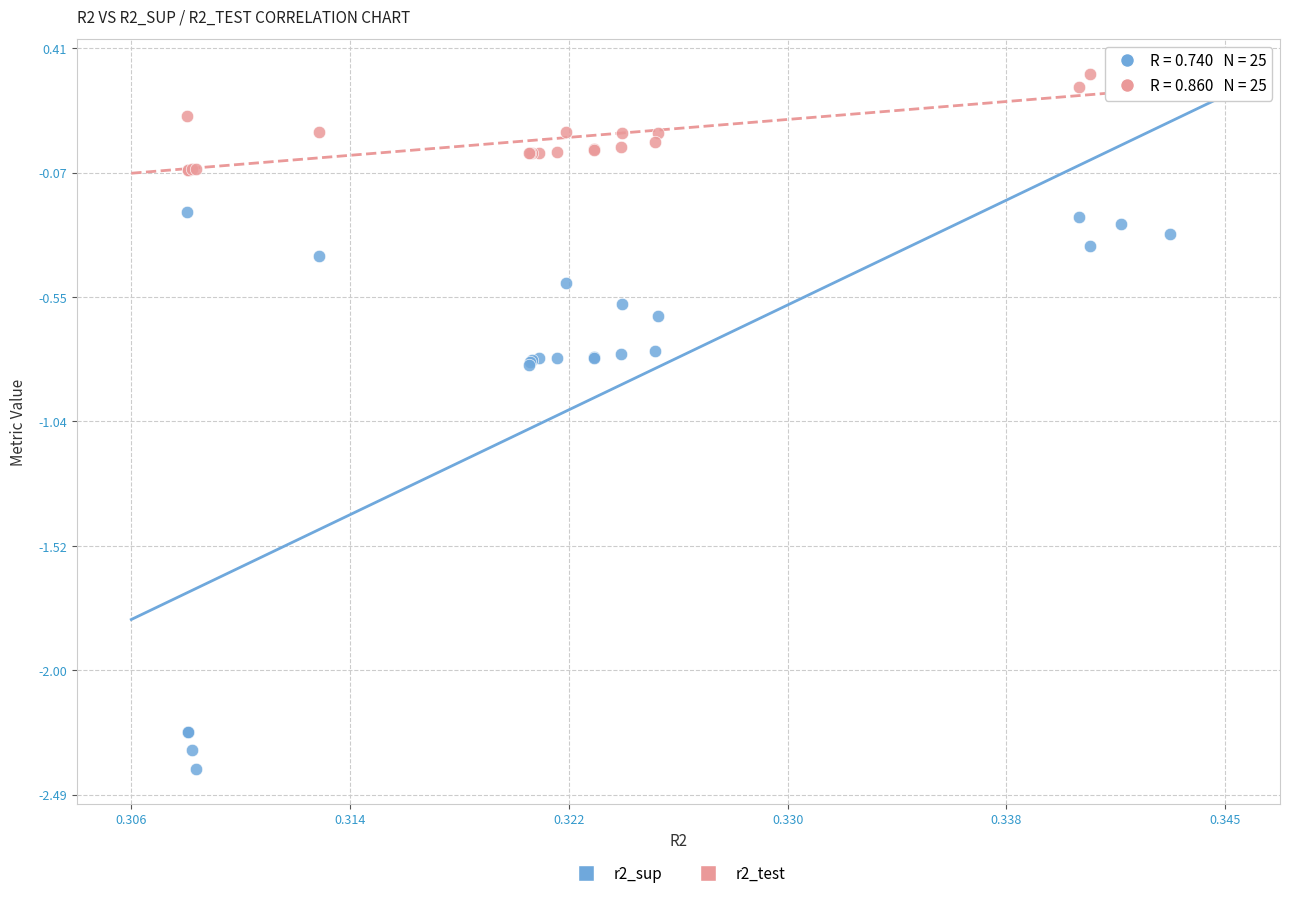

Which series contains the lowest Y value?

r2_sup